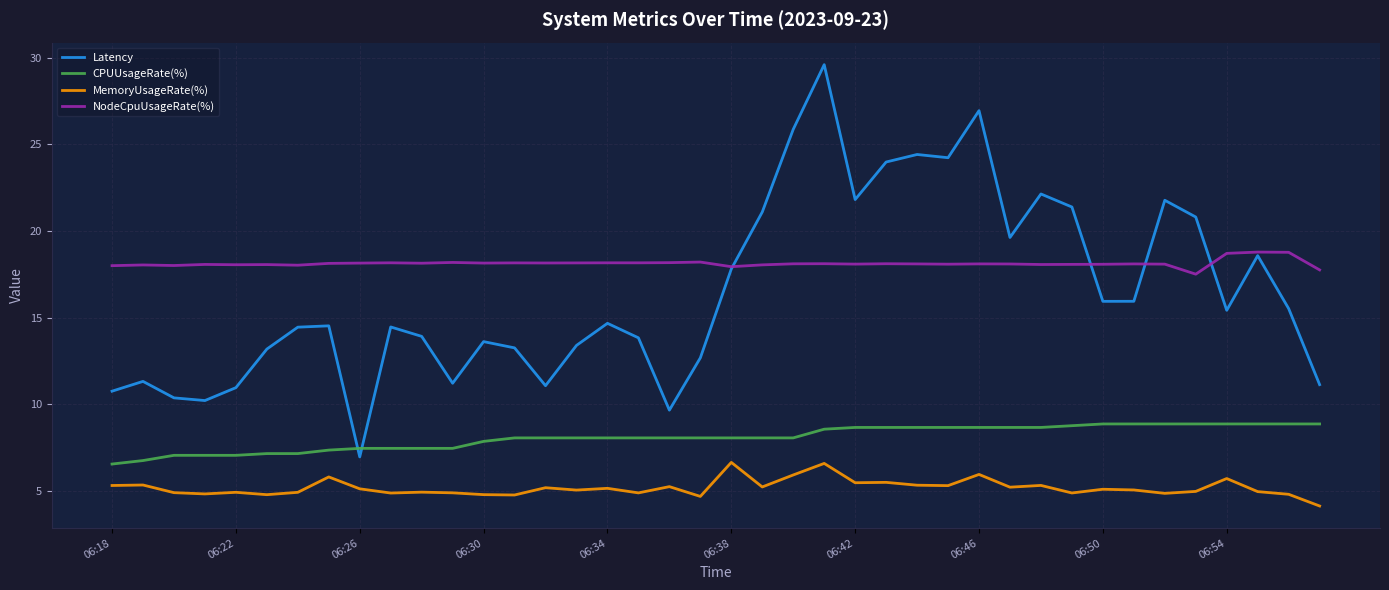

Which series has the largest range (max minus min)?

Latency